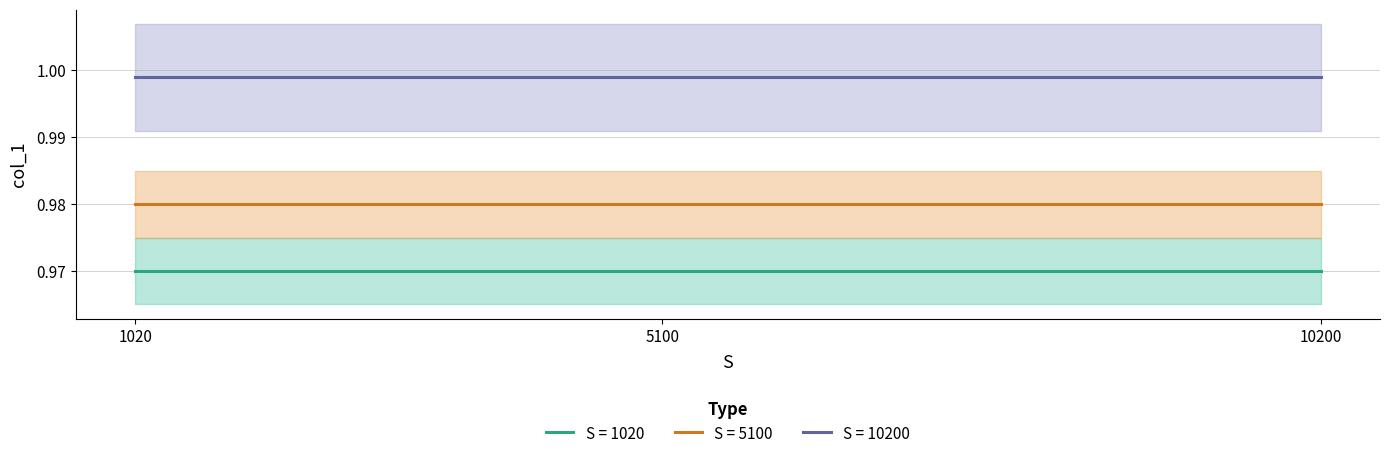

Where is col_1_0.97 nearest to the value 0?

1020